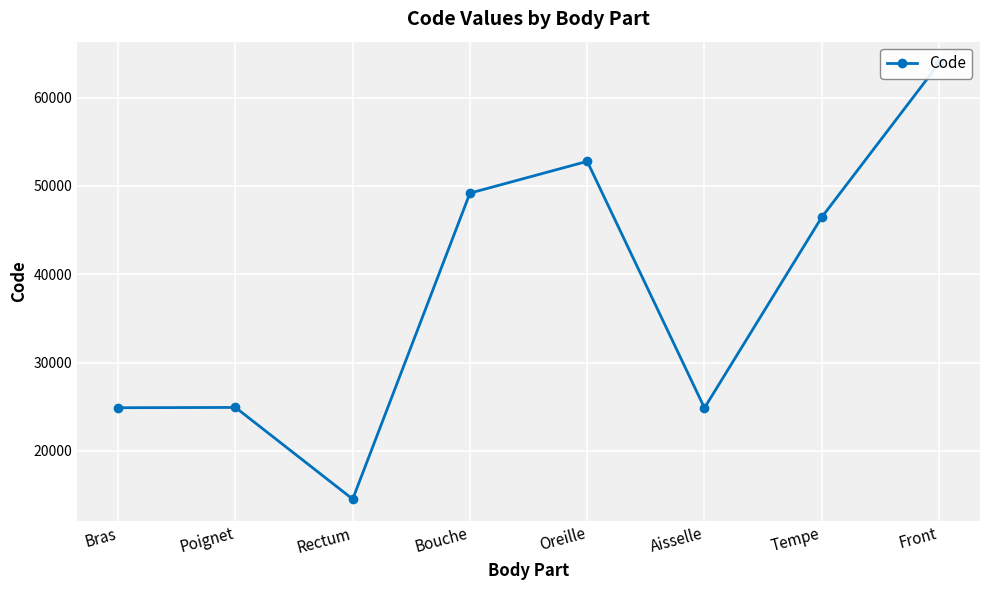

What is the maximum value shown in the chart?

63864